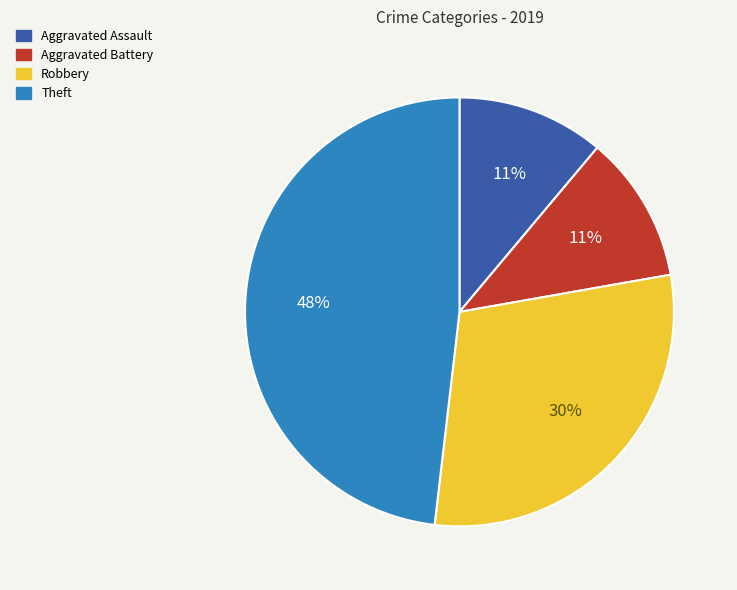

The Aggravated Battery slice represents 11% of the pie. True or false?

True